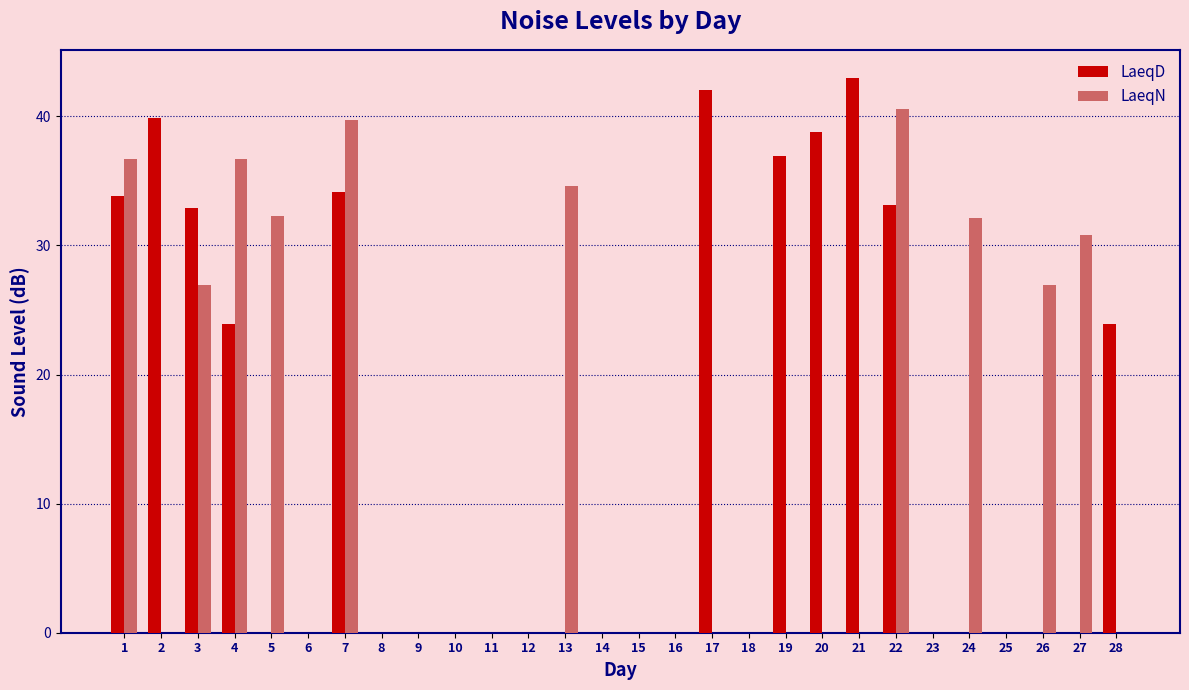

The LaeqN series shows 0.0 at 15. True or false?

True